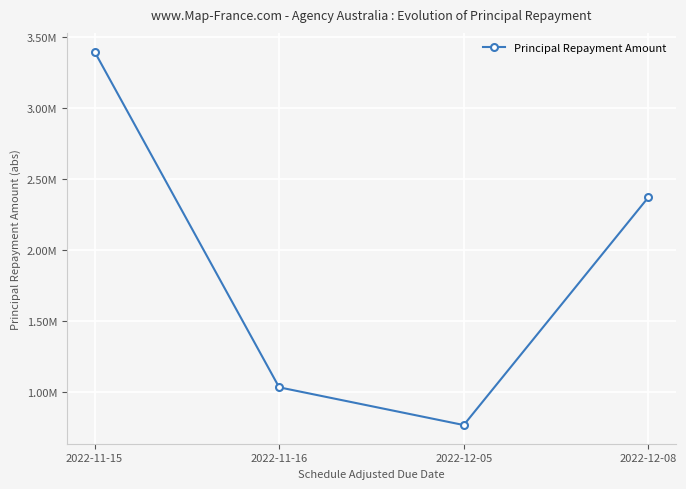

At which category does the chart reach its peak across all series?

2022-11-15